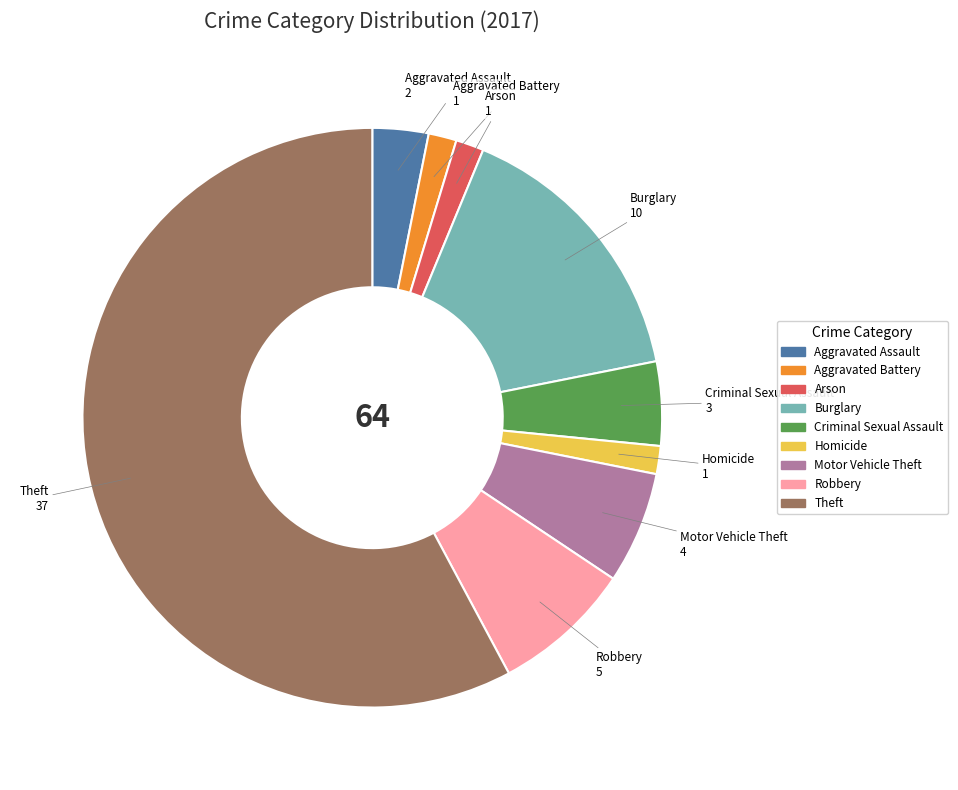

Do Robbery and Theft together represent more than half of the pie?

Yes